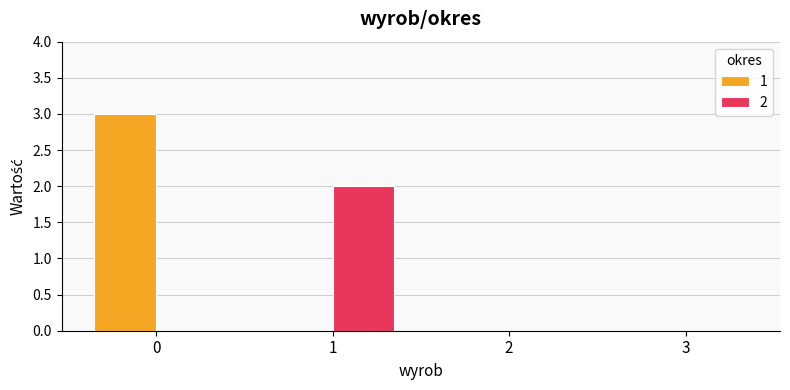

What is the maximum value shown in the chart?

3